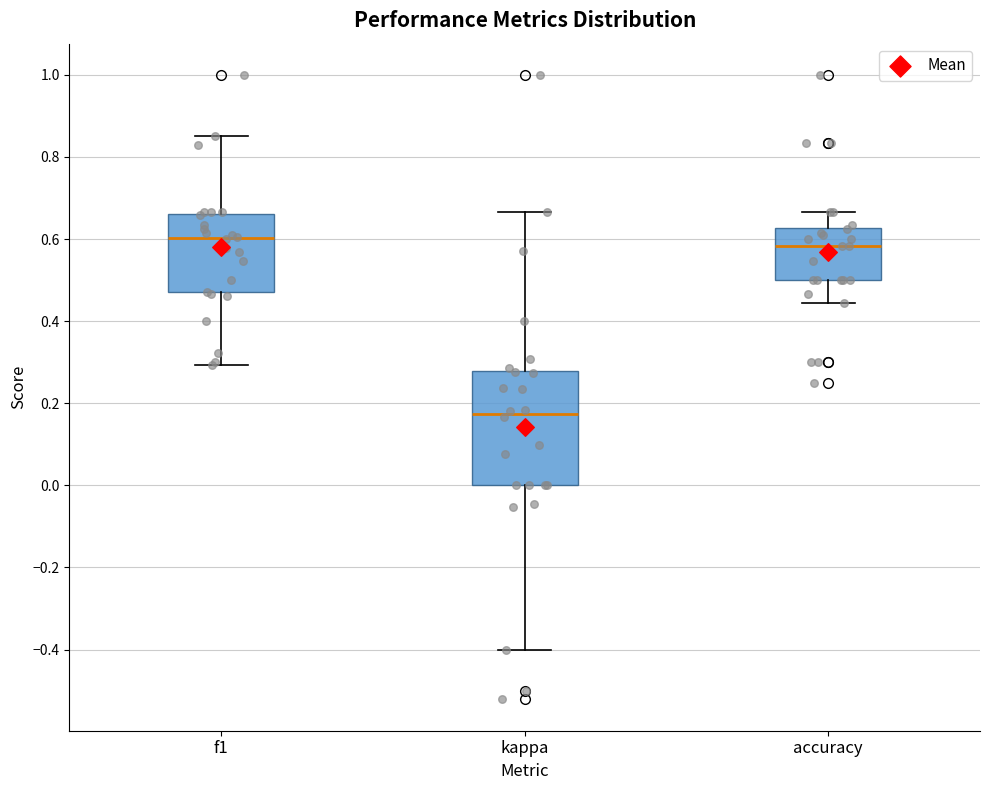

Where does the upper whisker of the box for f1 end on the y-axis? The values are not printed on the chart, so give them approximately, as read against the axis.

0.86